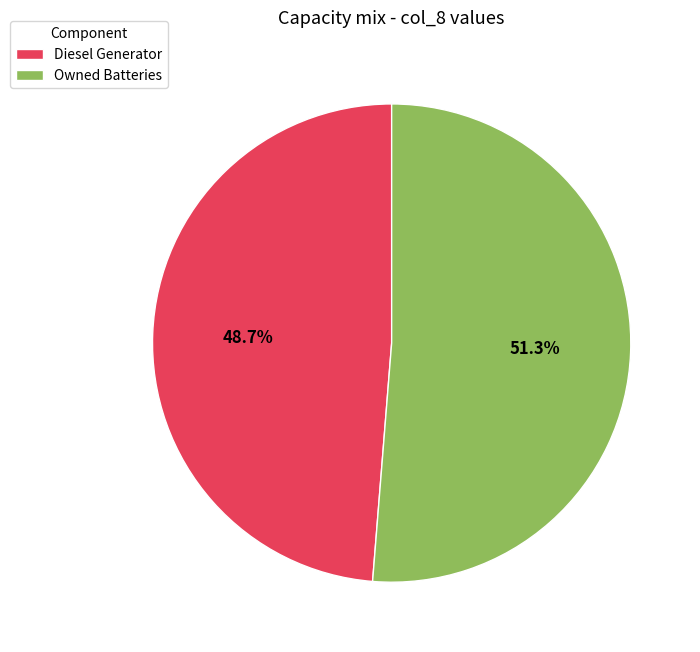

Rank the categories by value from lowest to highest.

Diesel Generator, Owned Batteries